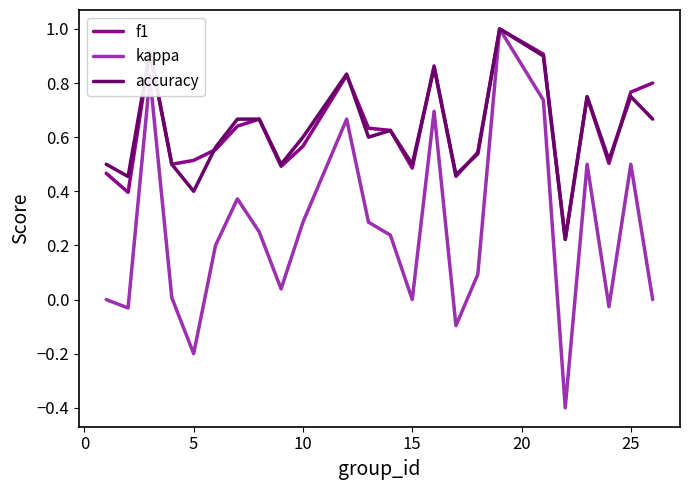

What is the maximum value for f1?

1.0